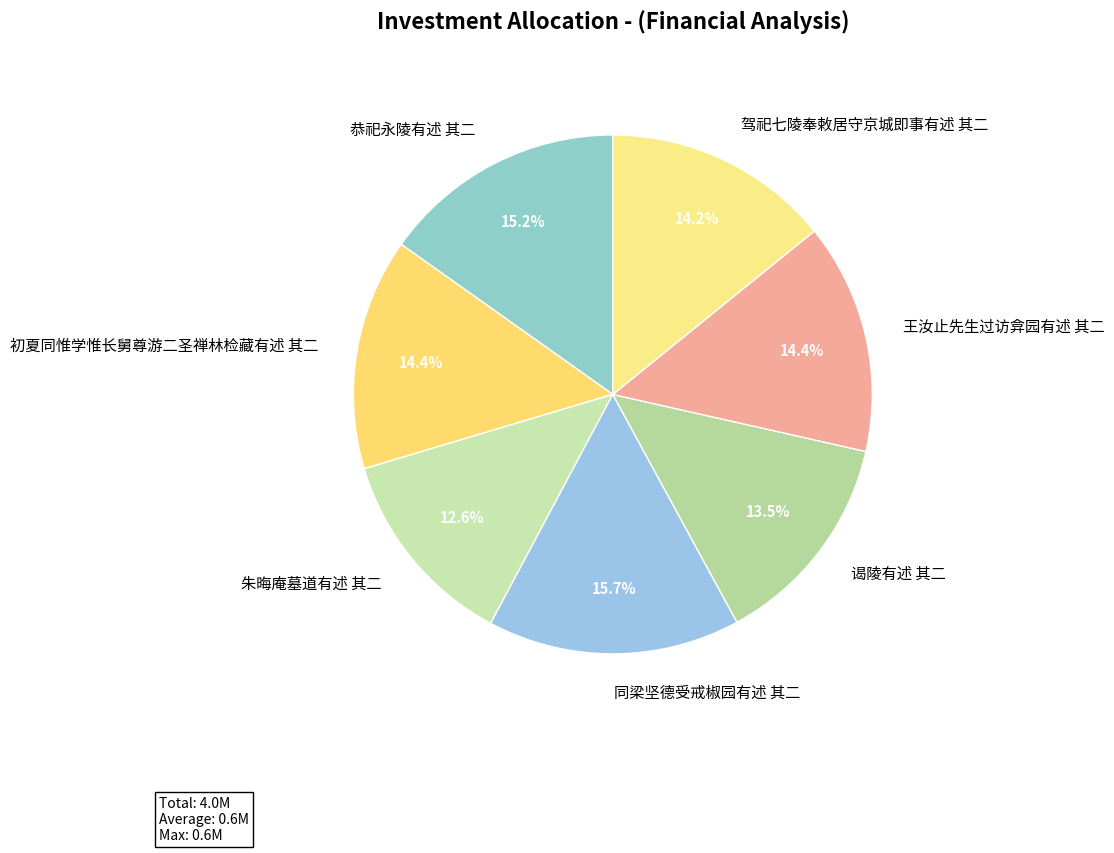

True or false: 同梁坚德受戒椒园有述 其二 accounts for 16% of the total.

True